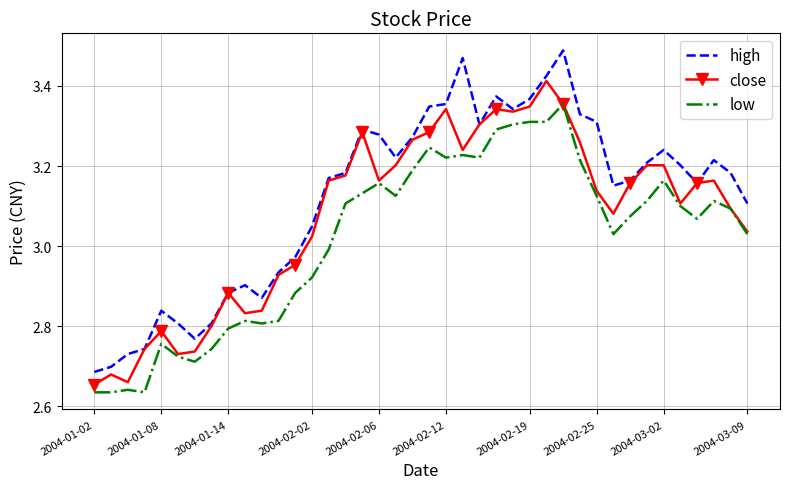

How many distinct data groups are displayed?

3